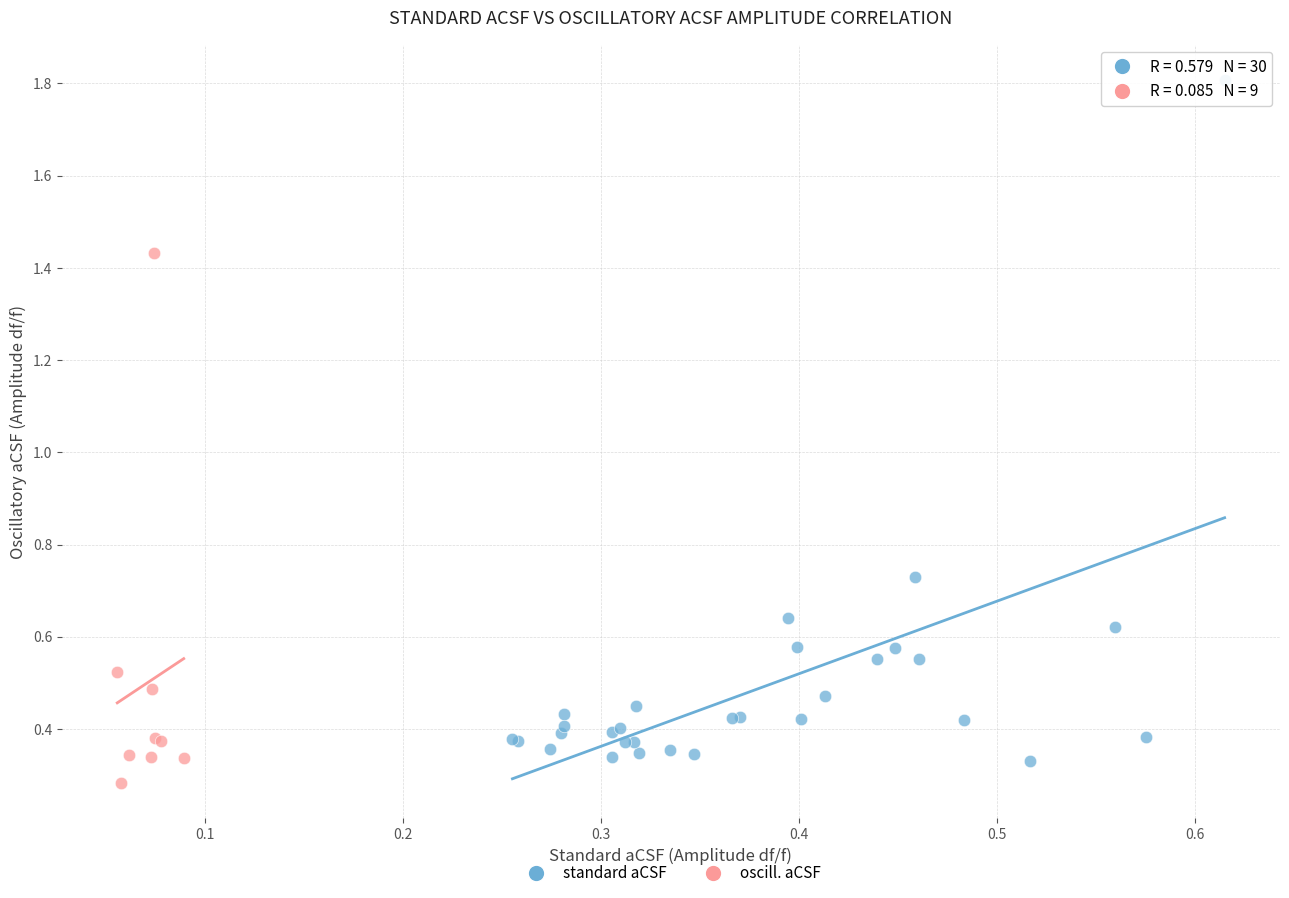

Which series reaches the maximum Y coordinate?

standard aCSF